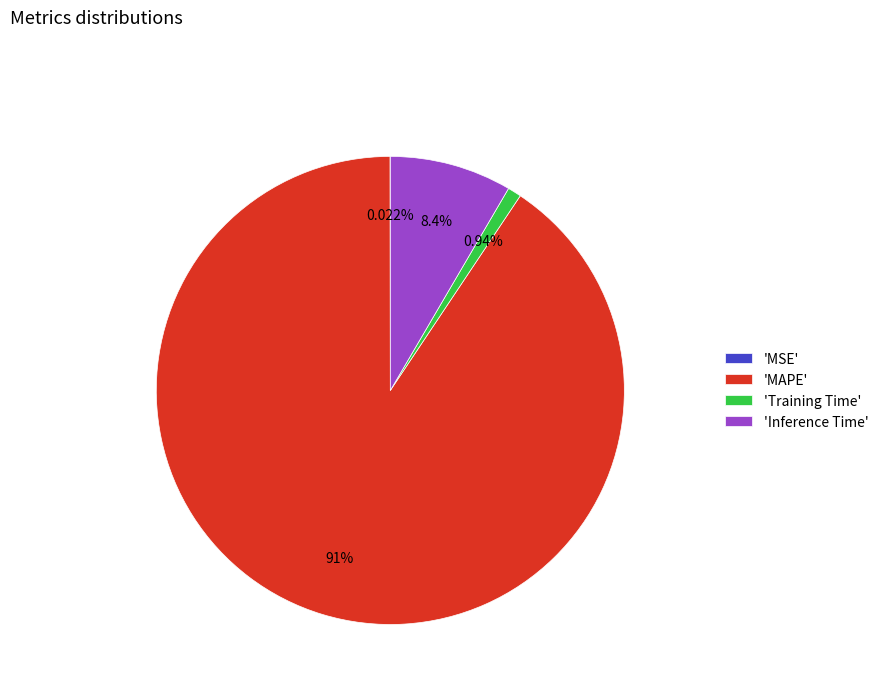

Do 'Inference Time' and 'MAPE' together represent more than half of the pie?

Yes